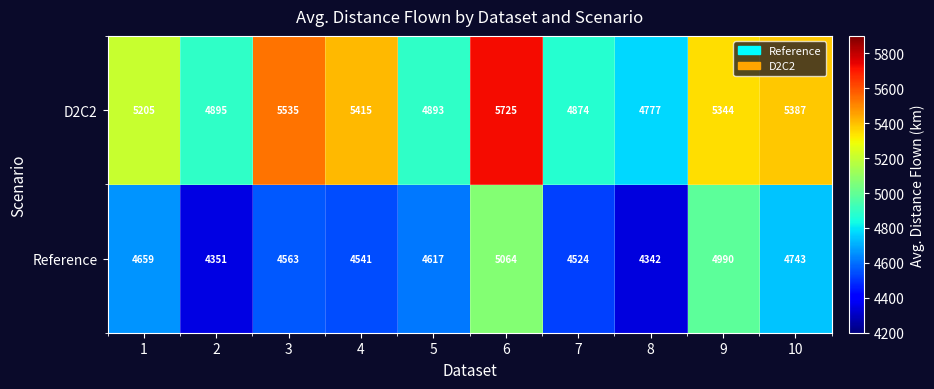

Is it true that Reference equals 4342 at 8?

True